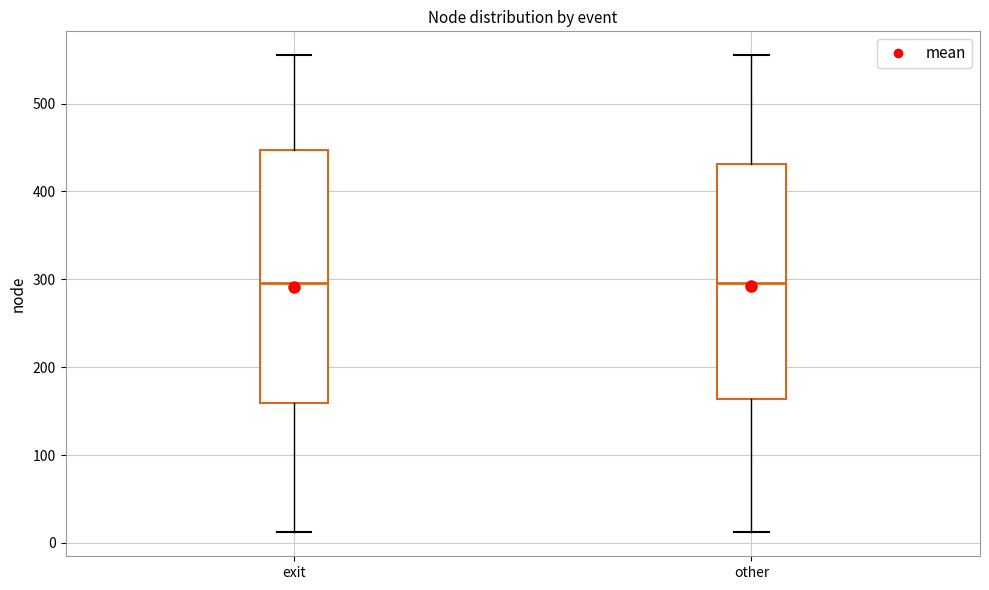

Reading left to right, read every box against the y-axis: the position of its median line, the range the box covers, and the ends of its whiskers. The values are not printed on the chart, so give them approximately, as read against the axis.

exit: median 300, box 160 to 450, whiskers 10 to 560
other: median 300, box 160 to 430, whiskers 10 to 560